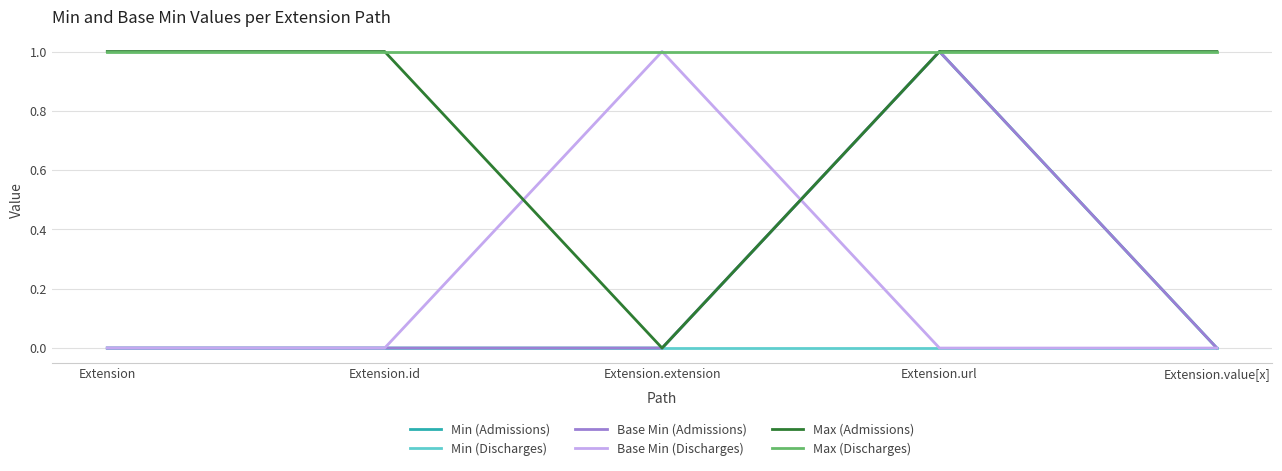

Does the chart display data point markers on the line(s)?

No